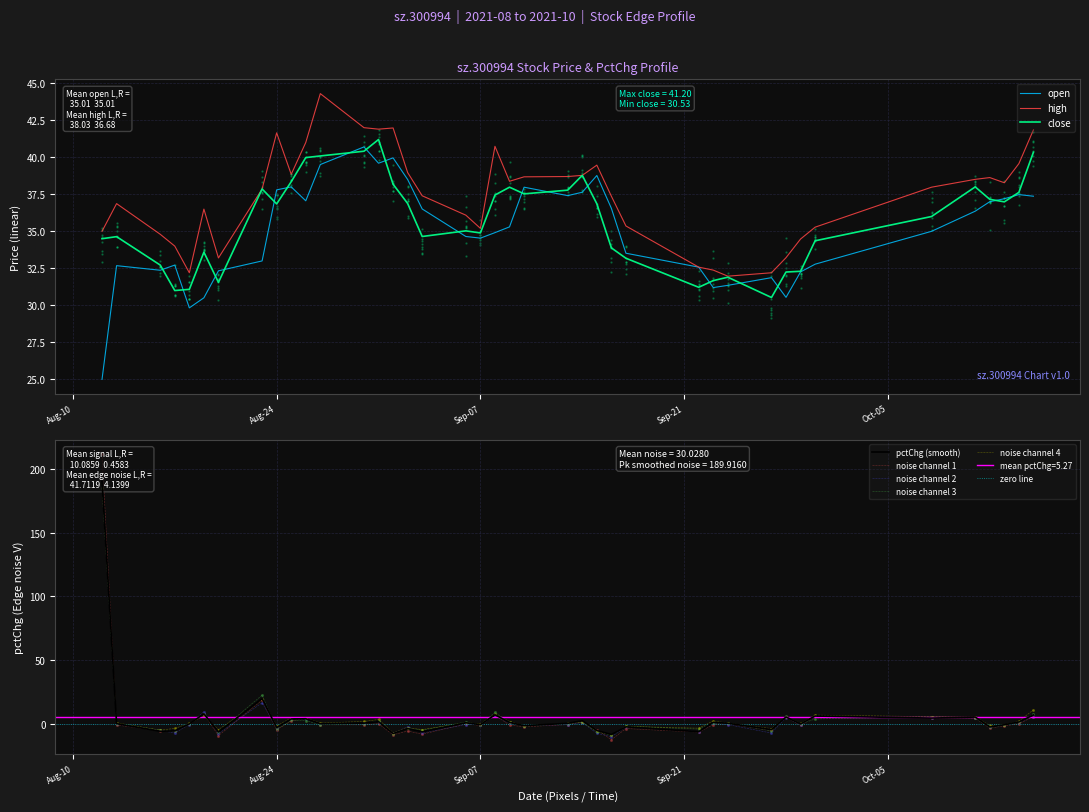

What is the maximum value for close?

41.2